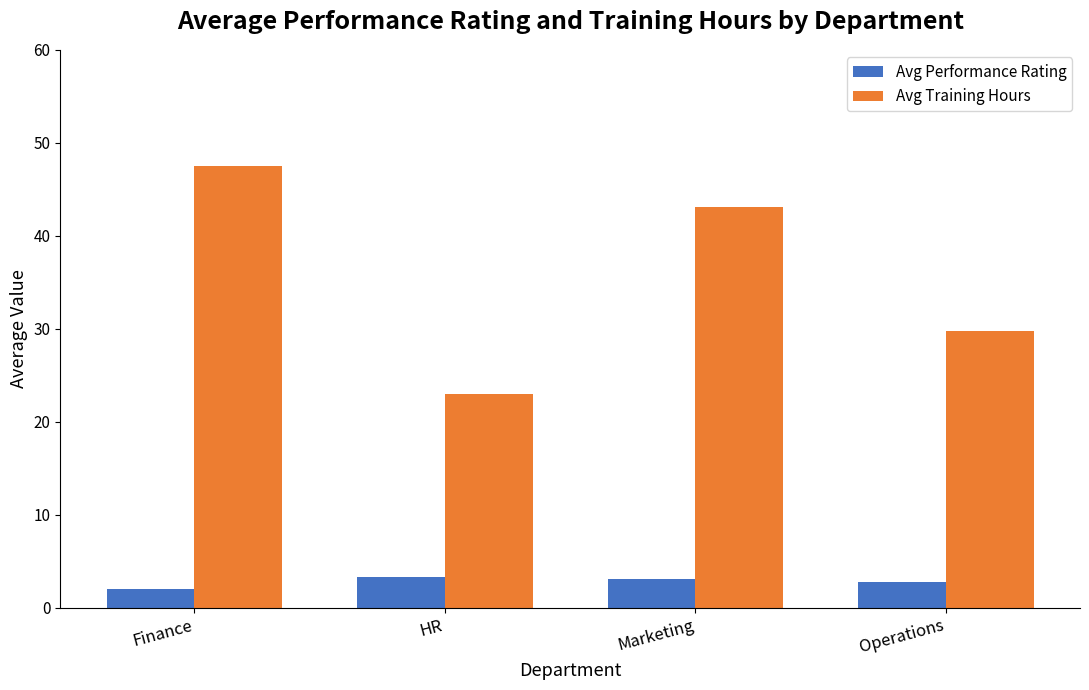

What position from the right is Marketing?

2